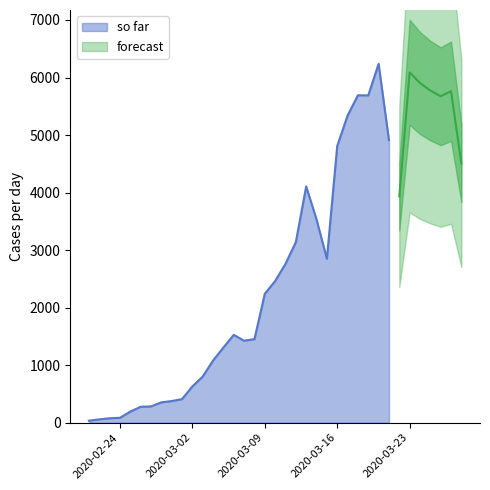

How many interior local peaks (higher than both neighbors) does the data have?

6